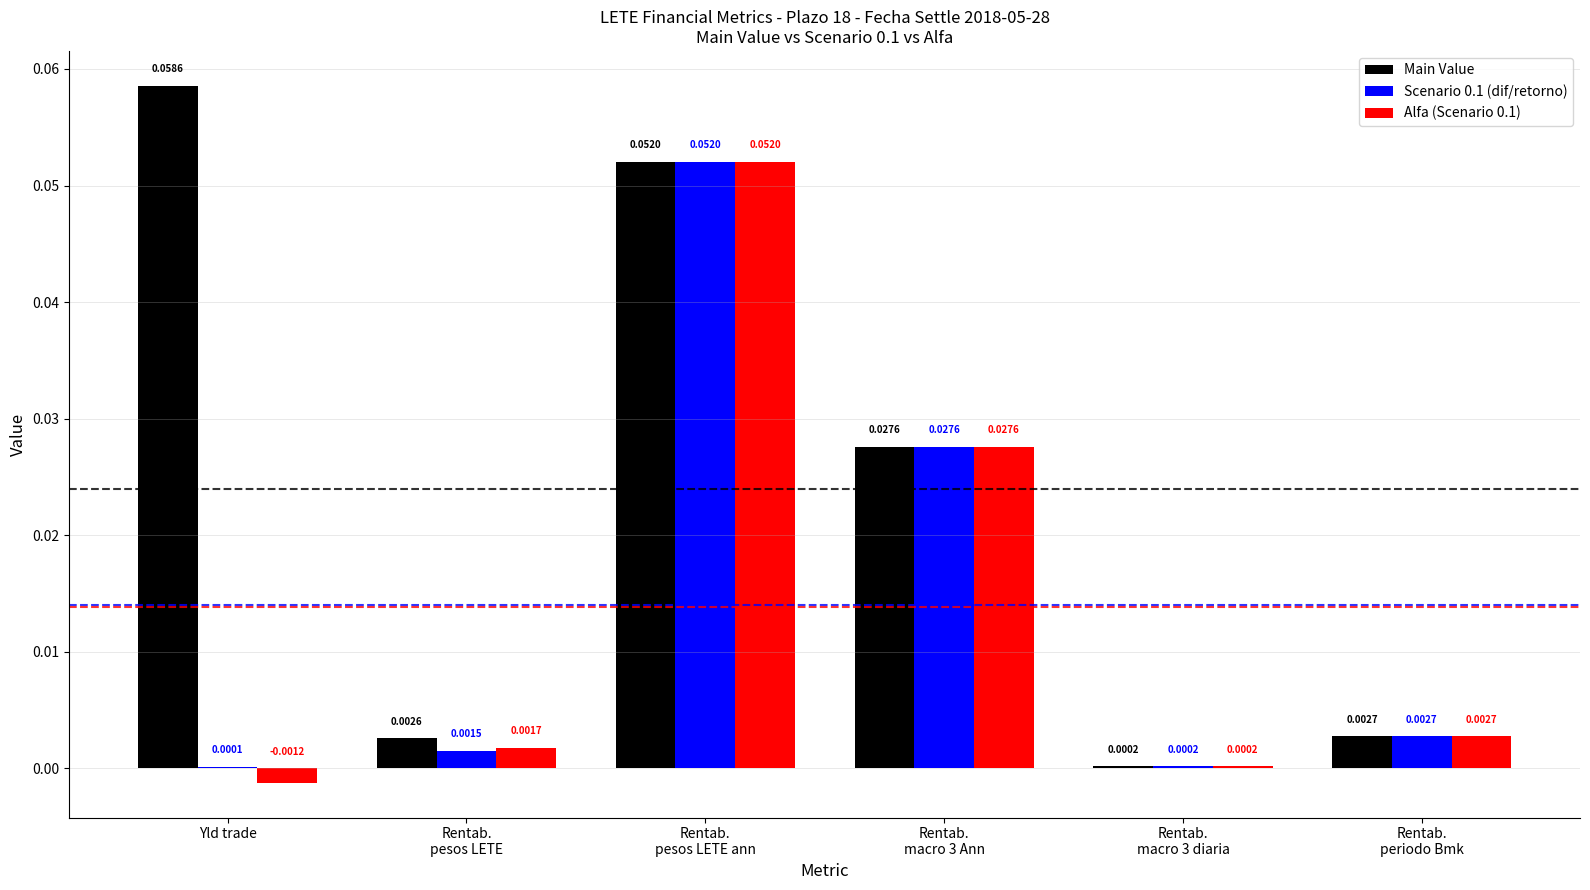

At which category does the chart reach its peak across all series?

Yld trade